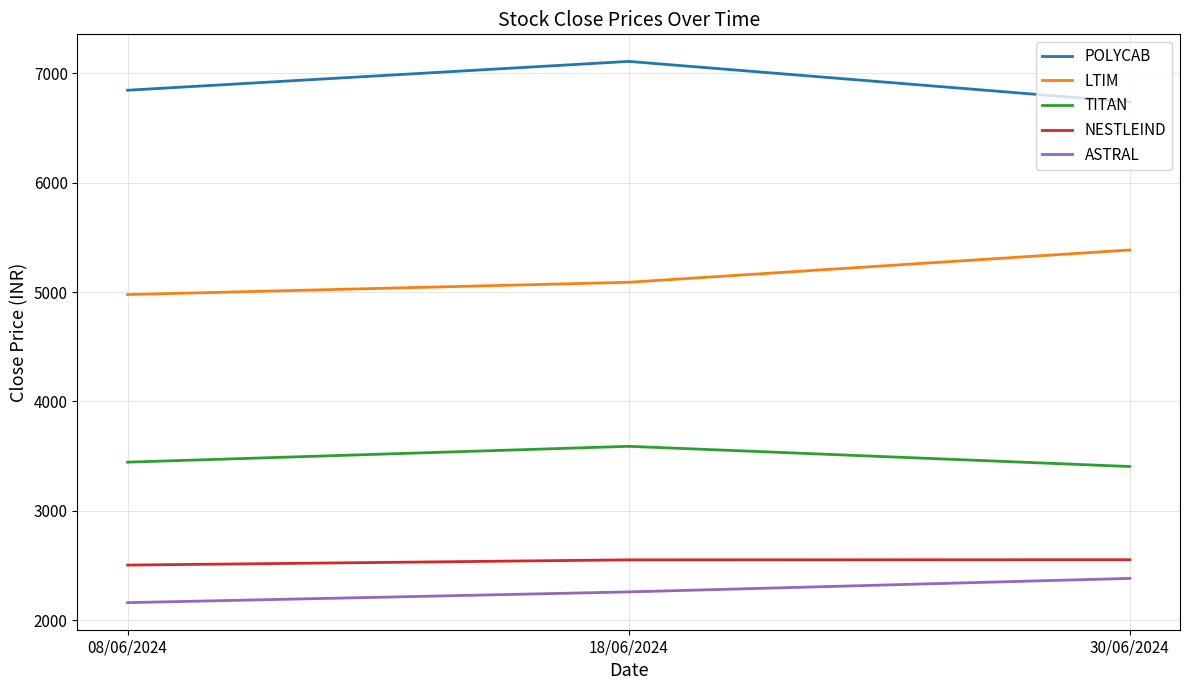

What is the lowest value of the ASTRAL series?

2158.8